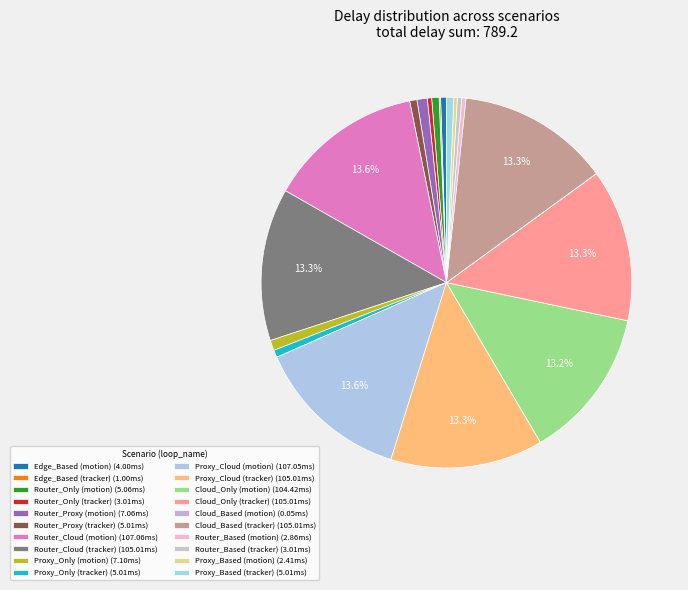

How much of the chart is everything except Router_Based (tracker)?

99.6%